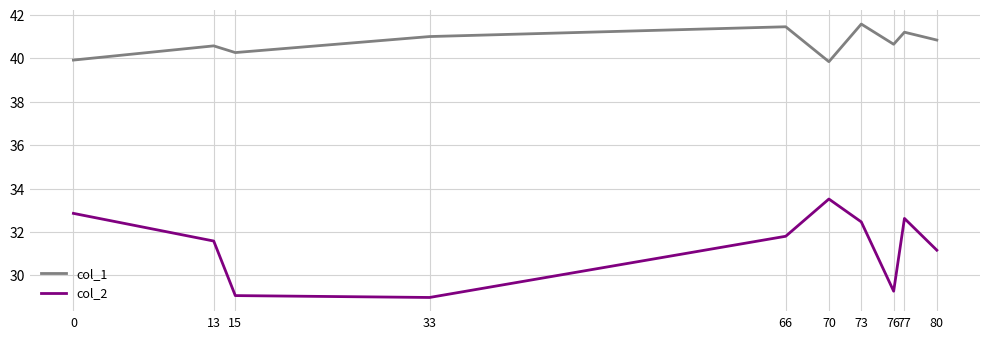

True or false: col_1 and col_2 cross at least once.

False